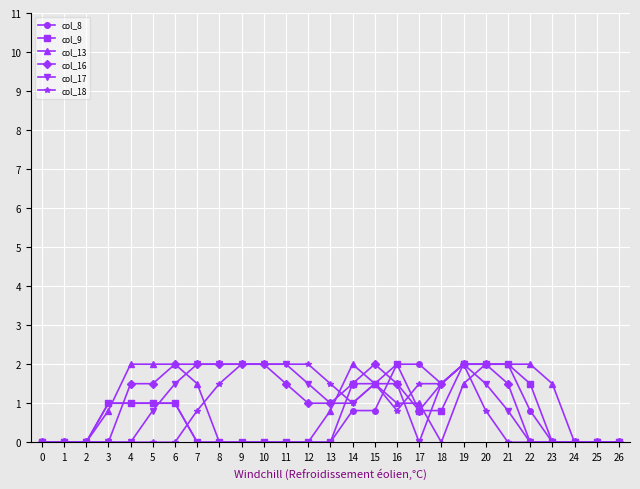

What is the difference between the highest and lowest values at 9?

2.0